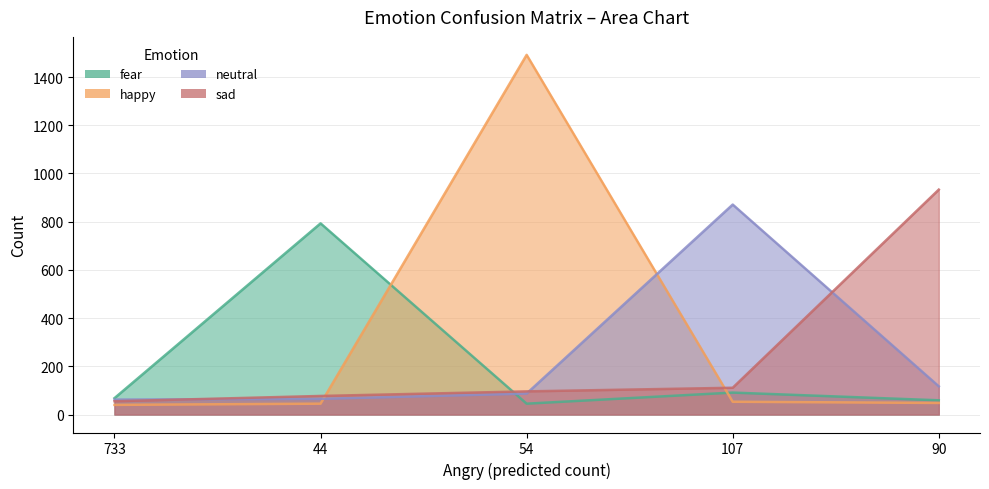

What is the difference between the highest and lowest values at 107?

818